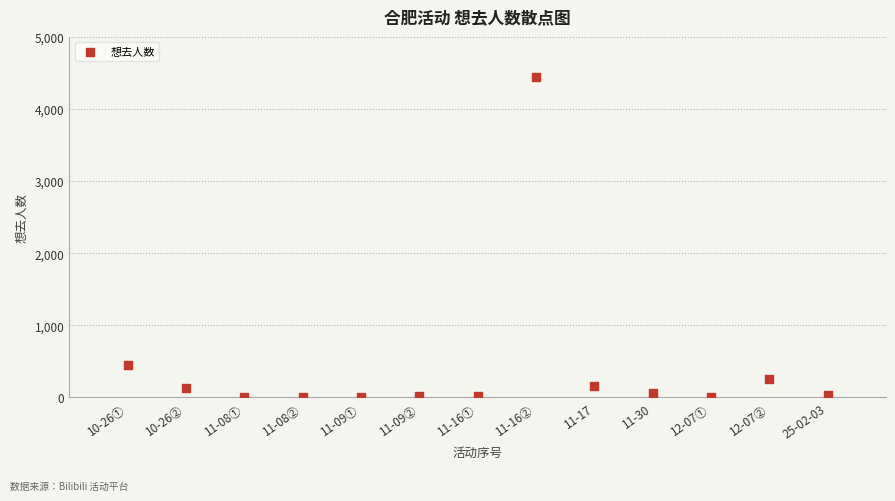

What is the range of X values (max minus min)?

12